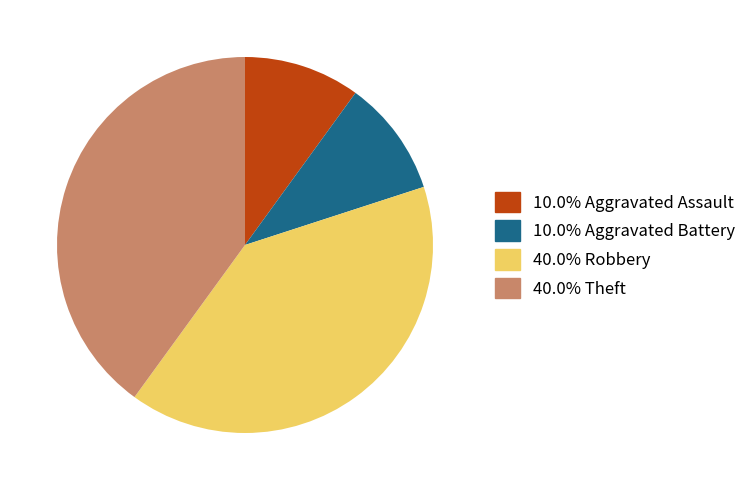

Is there any slice that represents more than half of the pie?

No